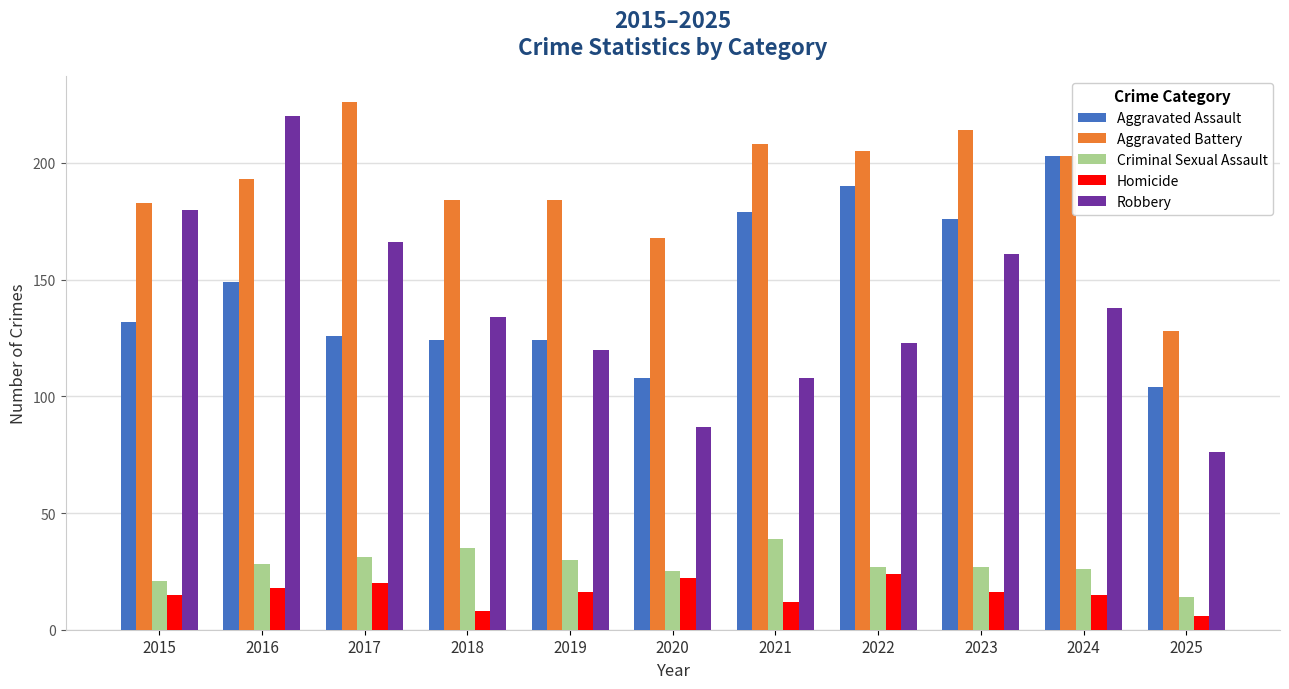

Between 2020 and 2022, which series saw the biggest shift?

Aggravated Assault